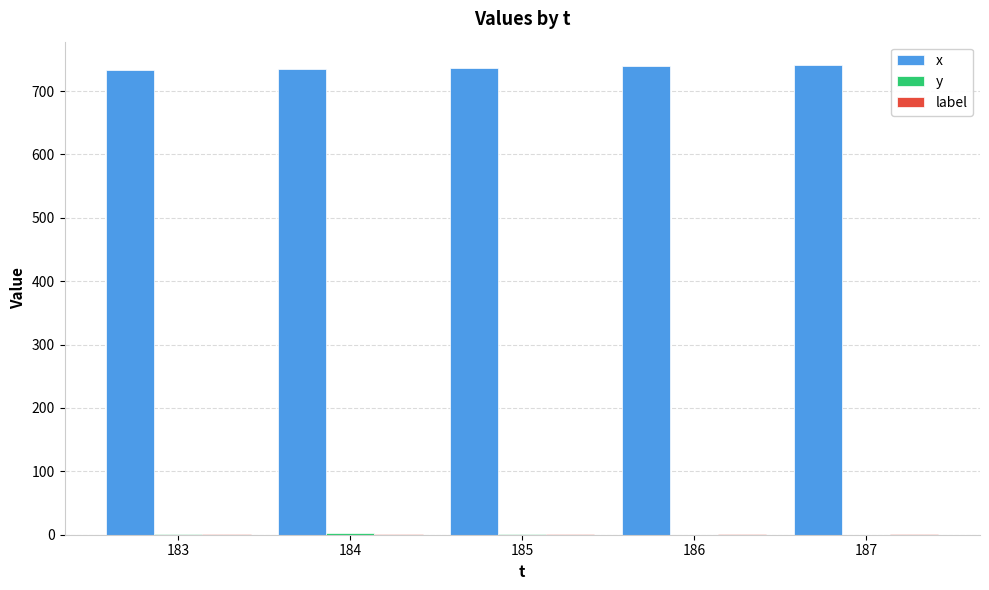

Which series has the largest total across all categories?

x